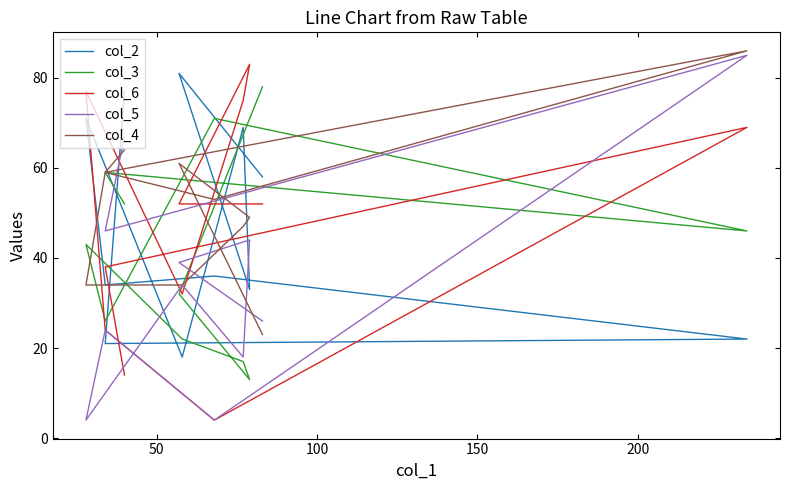

Between 50 and 100, which is larger?

50